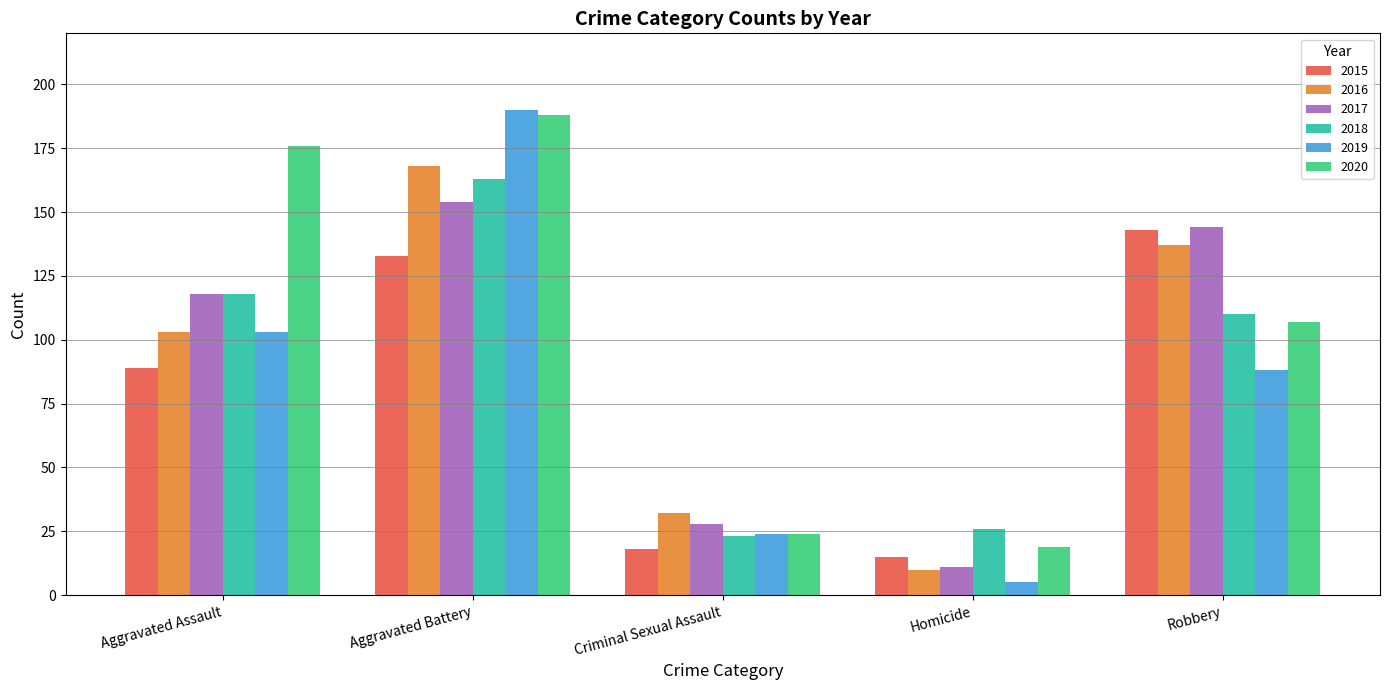

What is the difference between the highest and lowest values at Robbery?

56